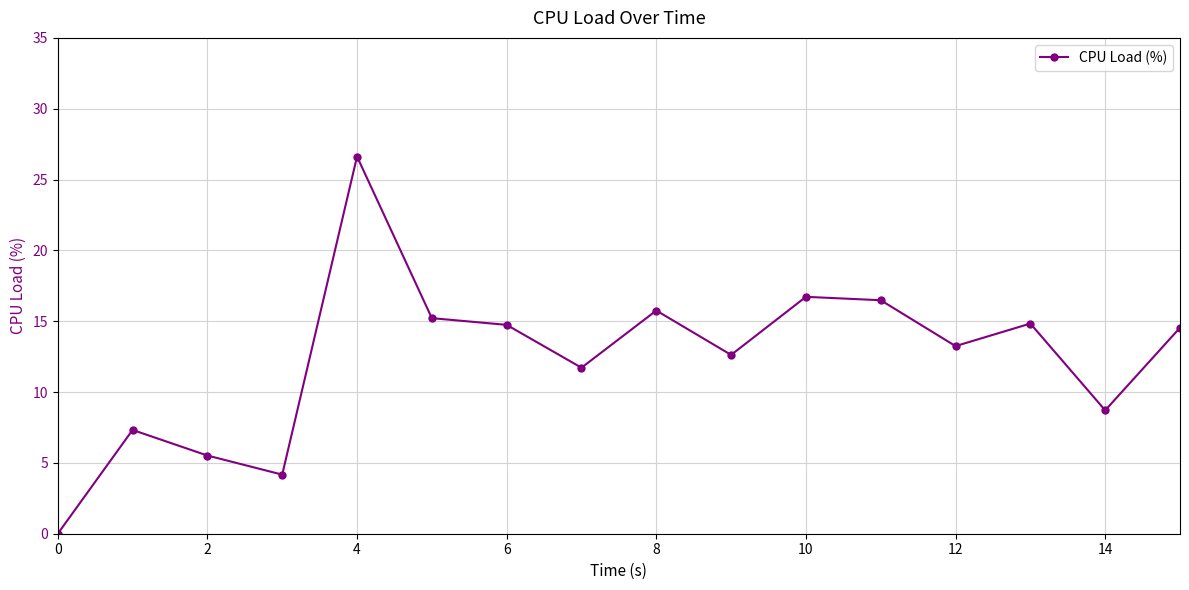

What is the value of the 13th point from the left?

13.2